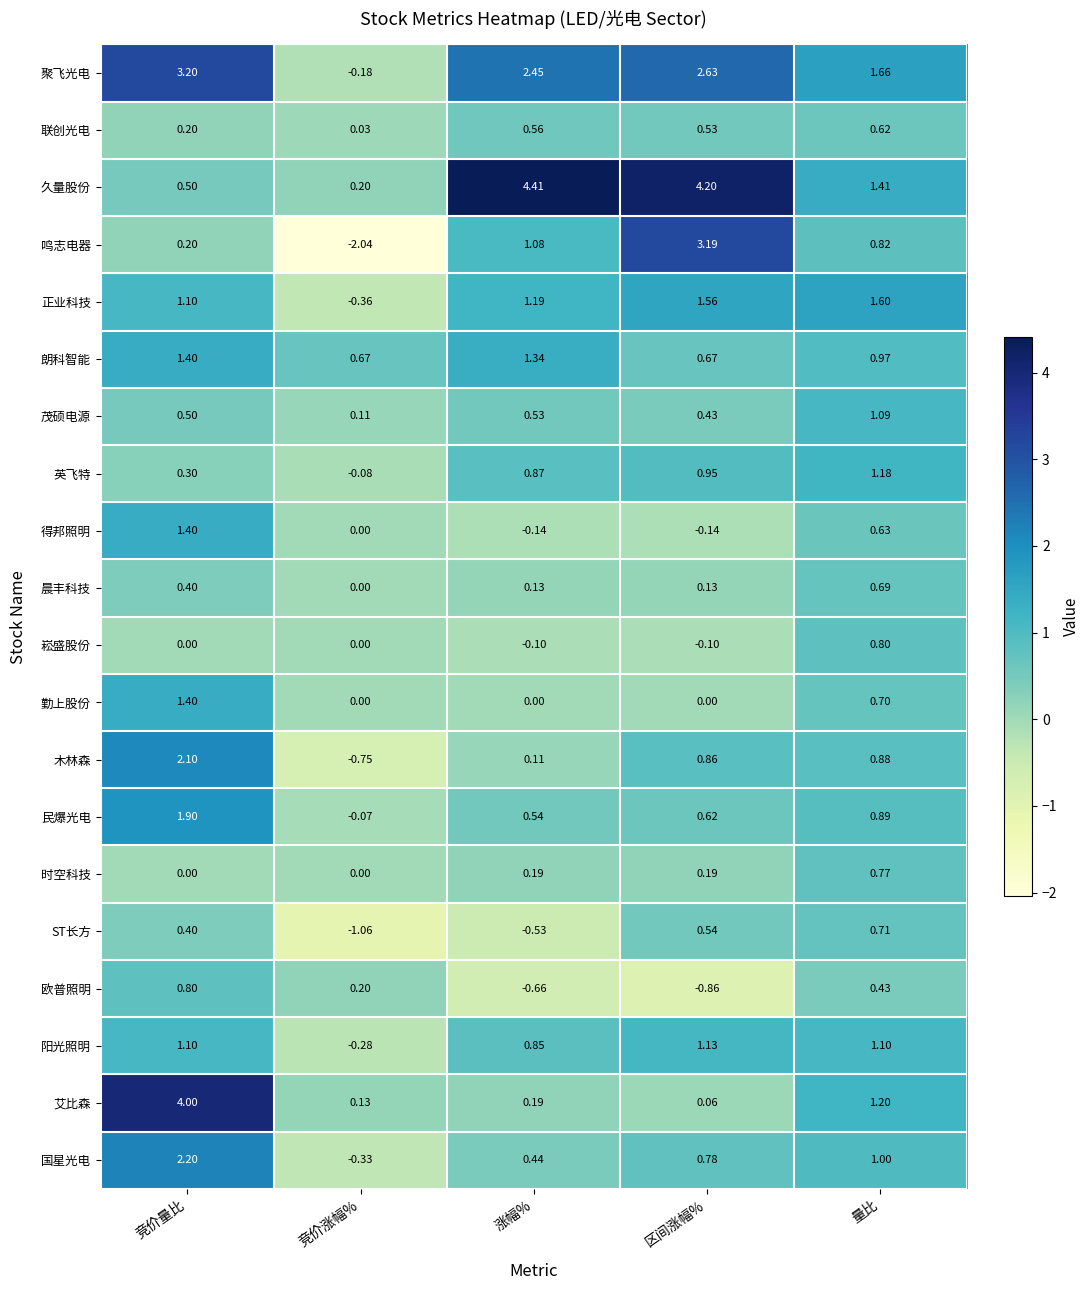

Which category has the lowest value in the 民爆光电 series?

竞价涨幅%